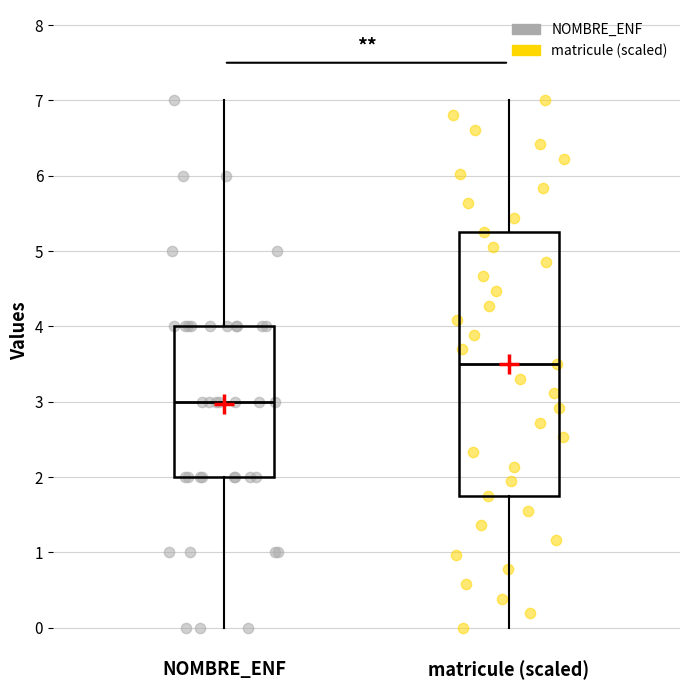

Where does the median line of the box for matricule (scaled) sit on the y-axis? The values are not printed on the chart, so give them approximately, as read against the axis.

3.5